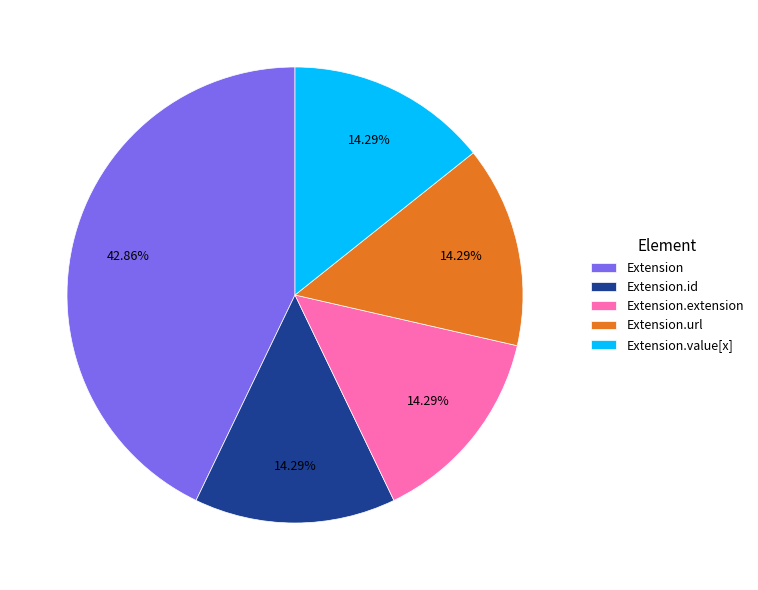

To the nearest percent, what is the difference between the Extension.id and Extension.url slice percentages?

0%